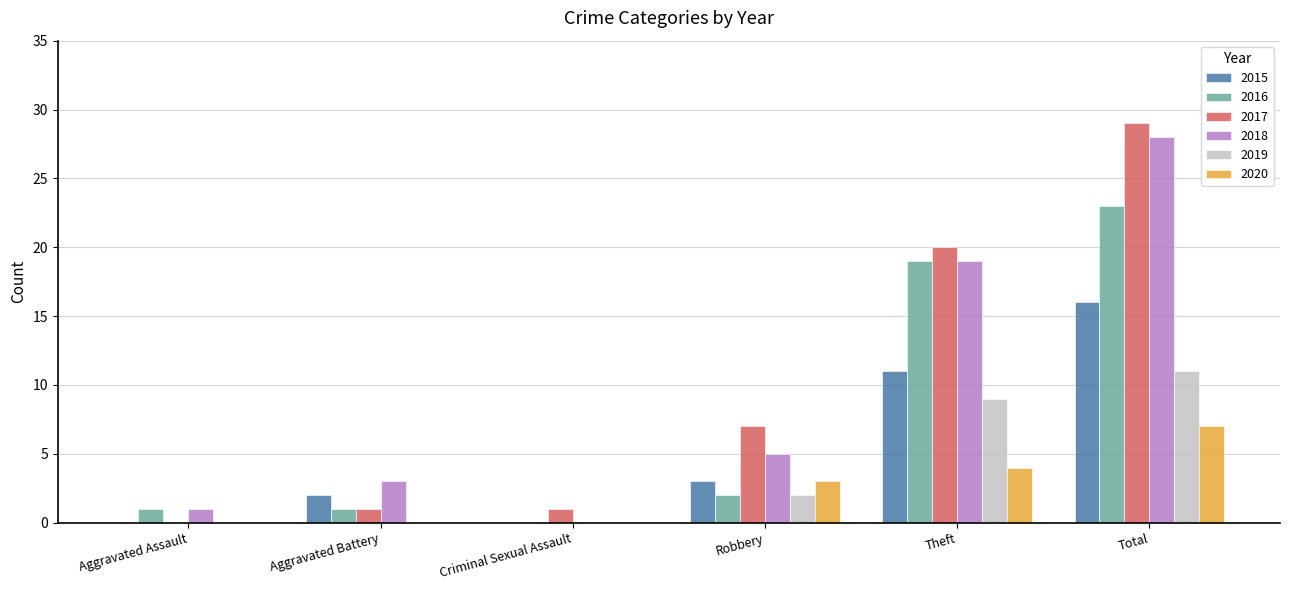

The value of 2017 at Total is 43. True or false?

False